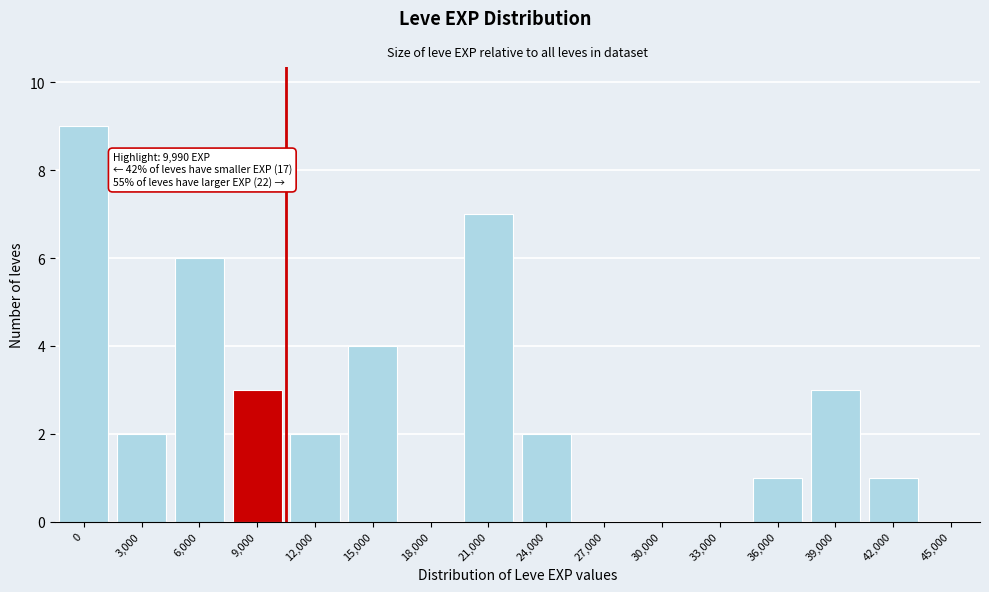

Reading right to left, transcribe all the data shown in this chart.

45,000=0	42,000=1	39,000=3	36,000=1	33,000=0	30,000=0	27,000=0	24,000=2	21,000=7	18,000=0	15,000=4	12,000=2	9,000=3	6,000=6	3,000=2	0=9